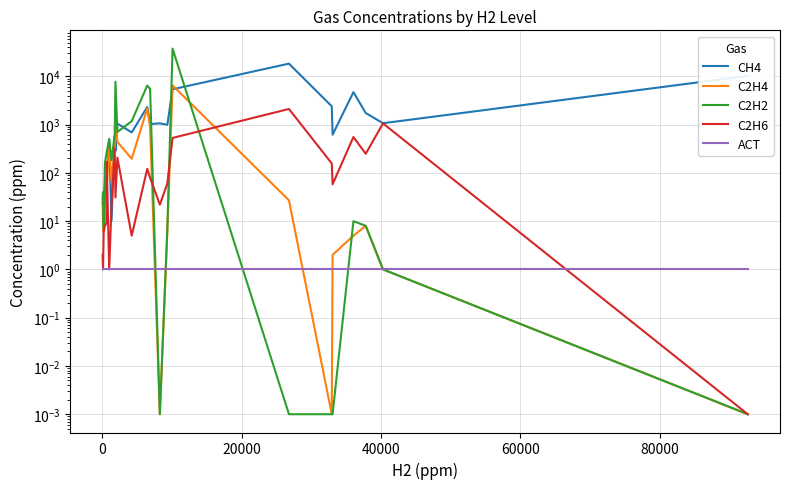

True or false: ACT has more than 1 points higher than both neighbors.

False